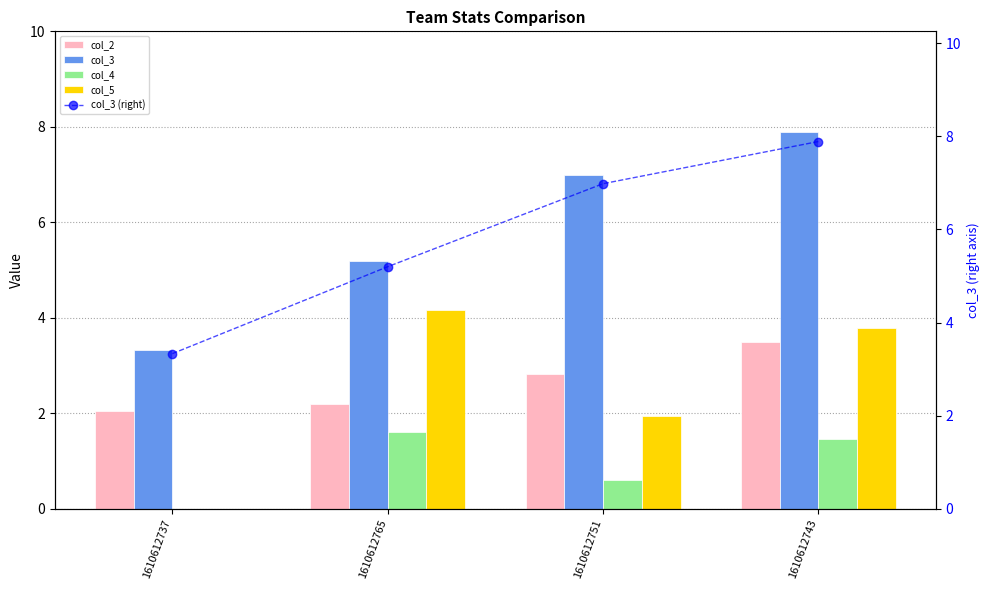

What is the maximum value for col_4?

1.6